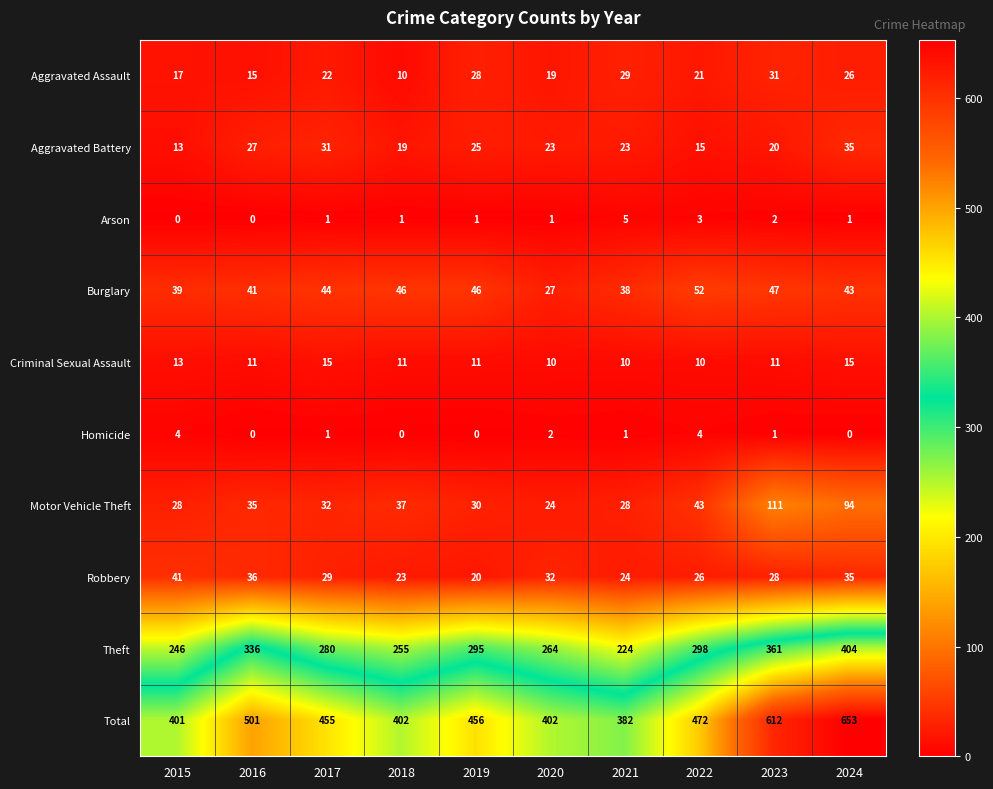

What is the sum of all Arson values?

15